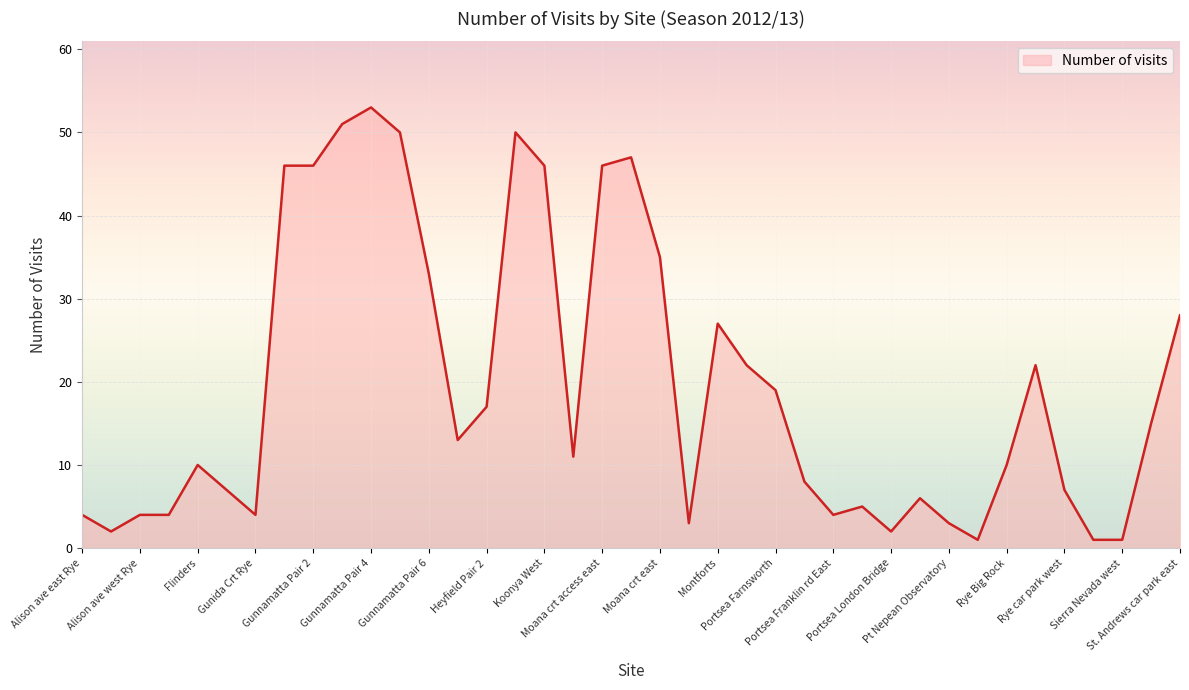

What is the difference between the maximum and minimum values?

52